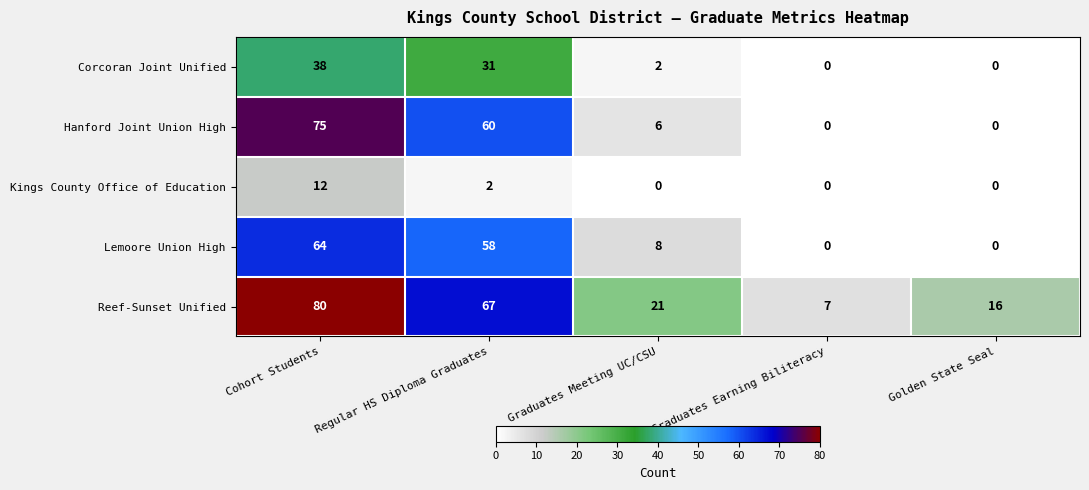

At Cohort Students, list the series in order from smallest to largest.

Kings County Office of Education, Corcoran Joint Unified, Lemoore Union High, Hanford Joint Union High, Reef-Sunset Unified